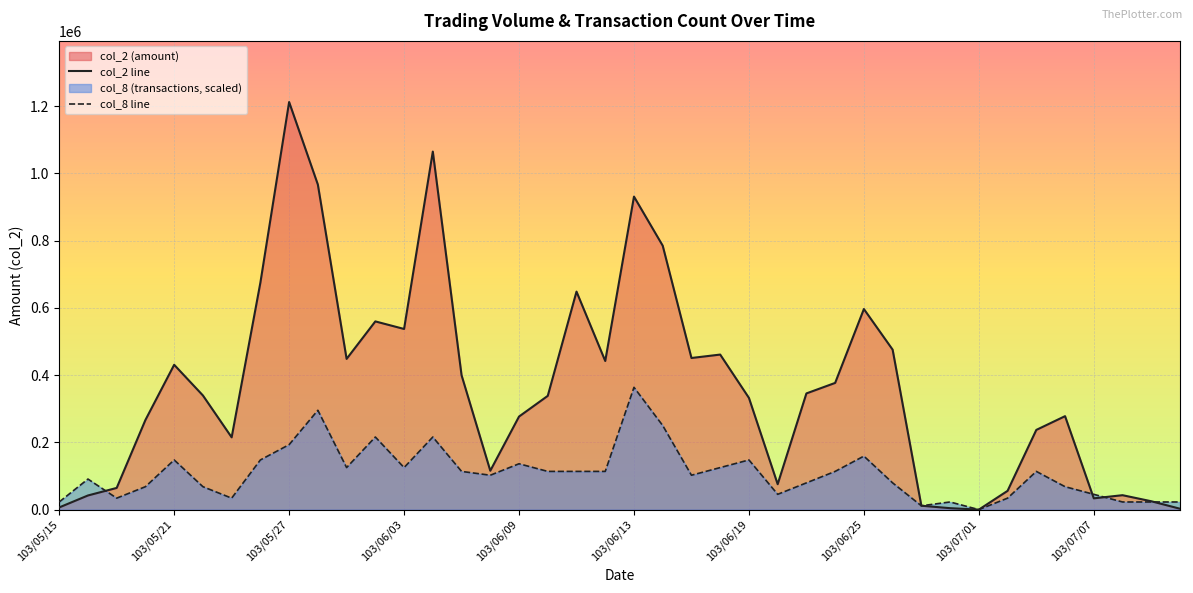

At 103/06/23, list the series in order from smallest to largest.

col_8, col_2